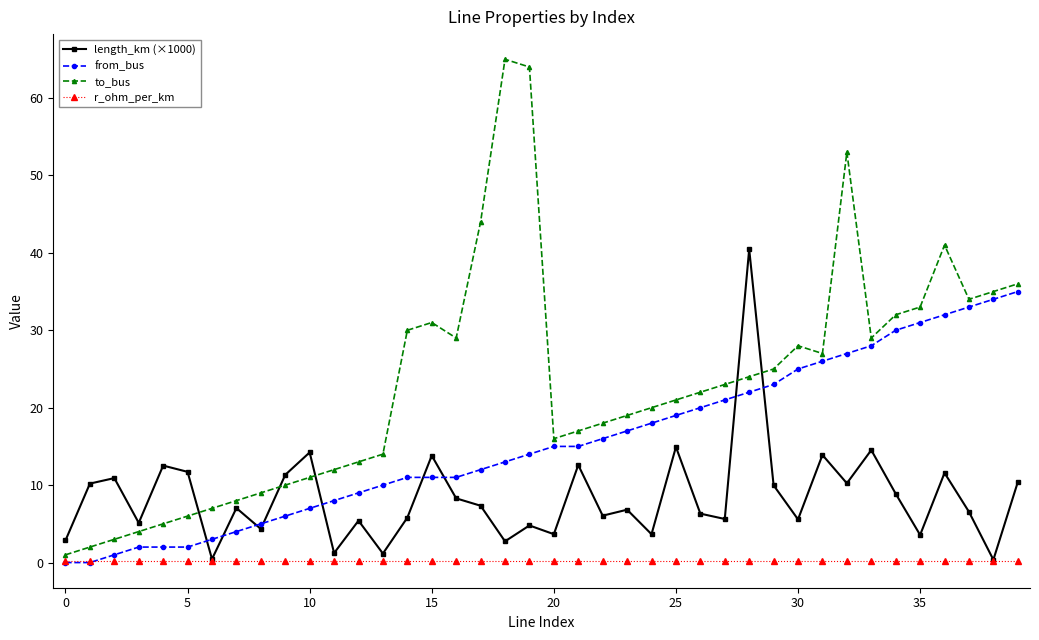

Which series has the widest spread of values?

to_bus